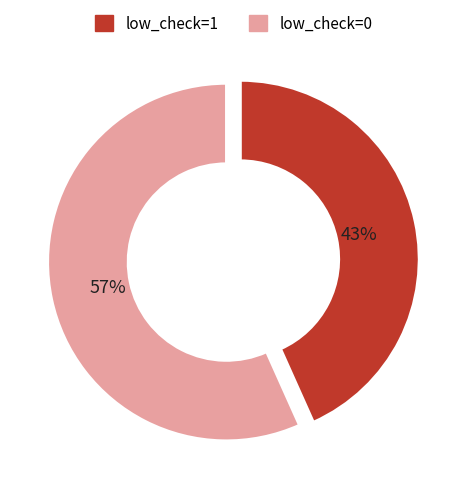

Which has a higher value, low_check=0 or low_check=1?

low_check=0